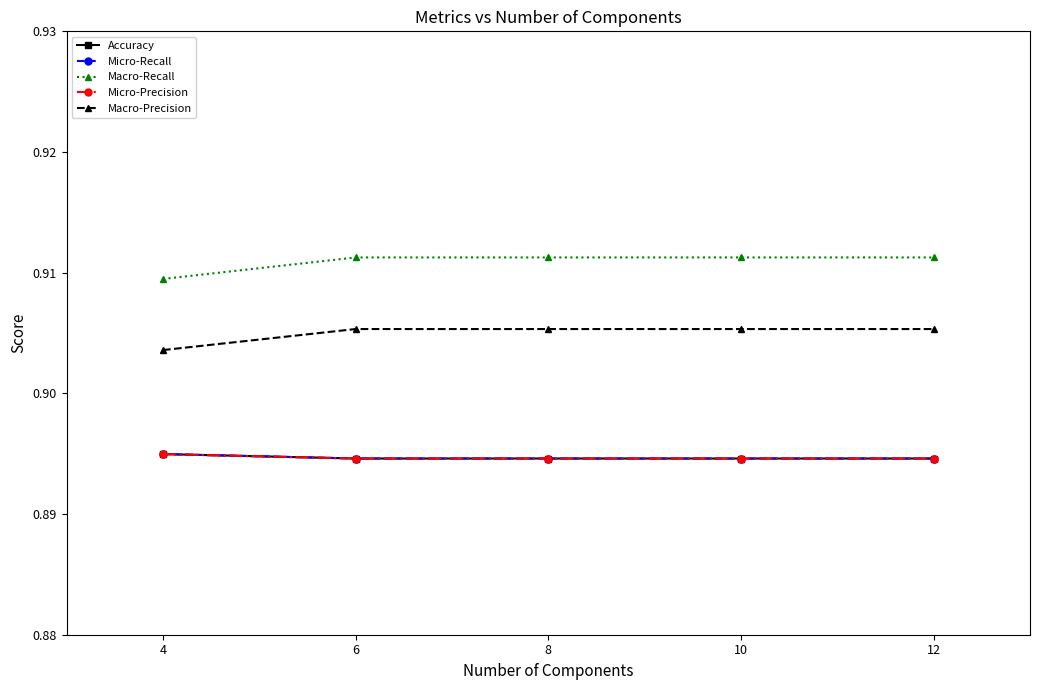

Between 6 and 12, which series saw the biggest shift?

Accuracy